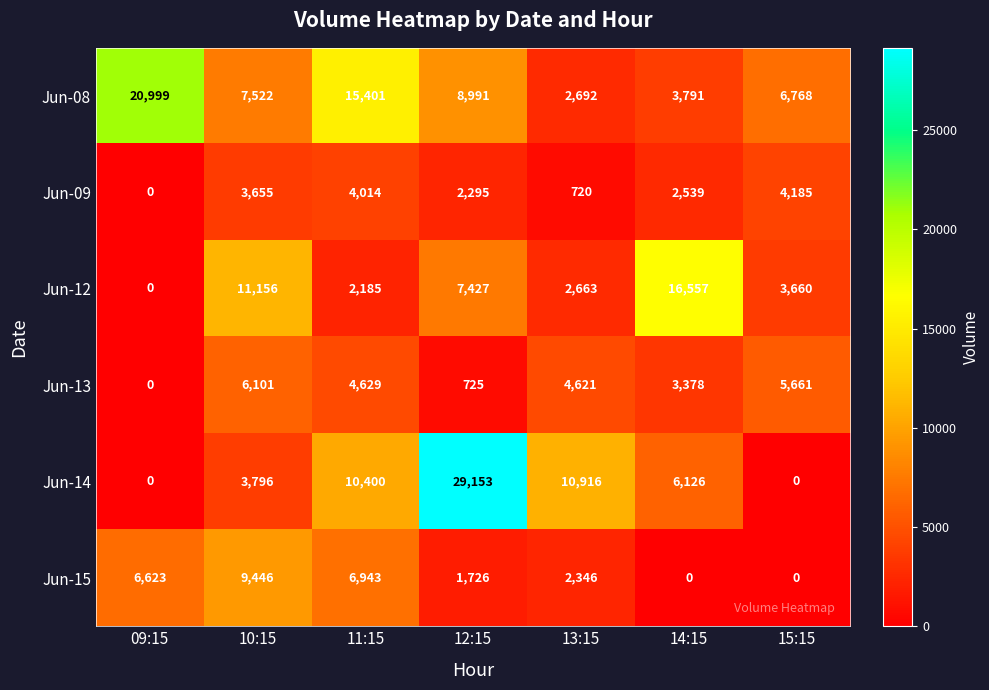

Is it true that Jun-15 equals 1631 at 13:15?

False